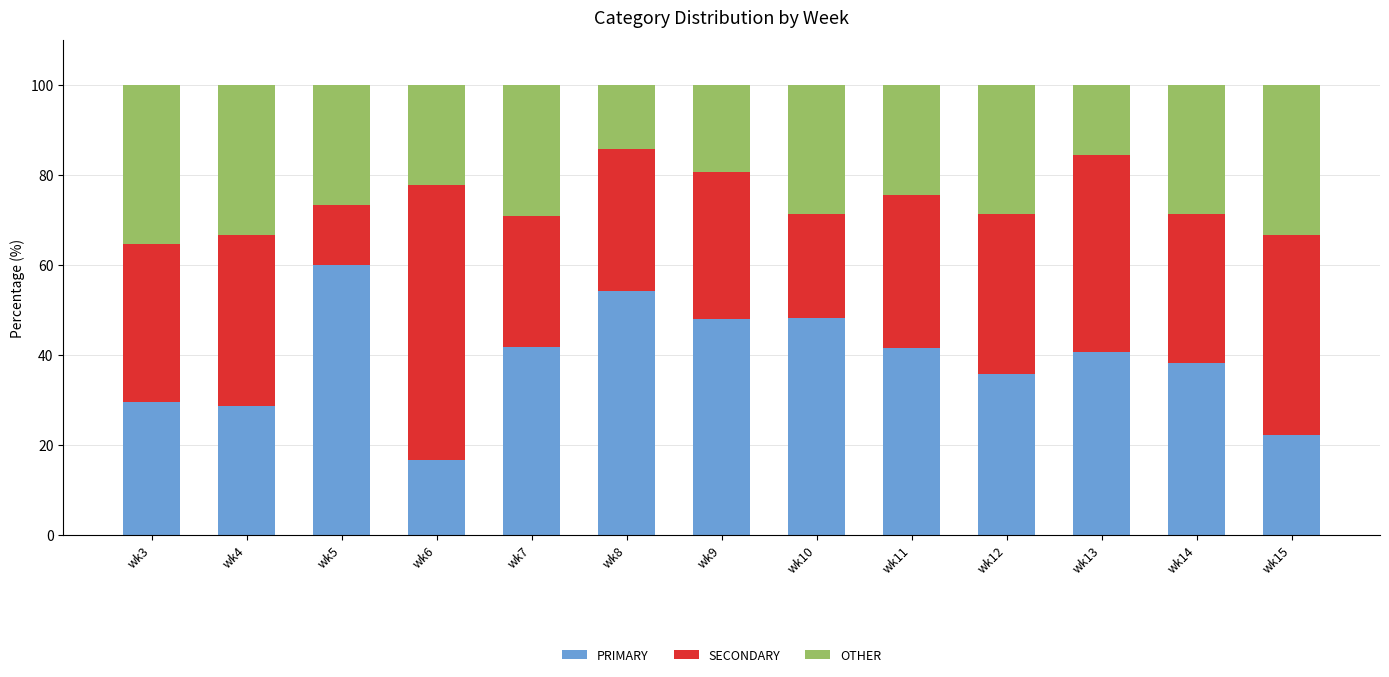

What is the total value across all series at wk7?

100.0